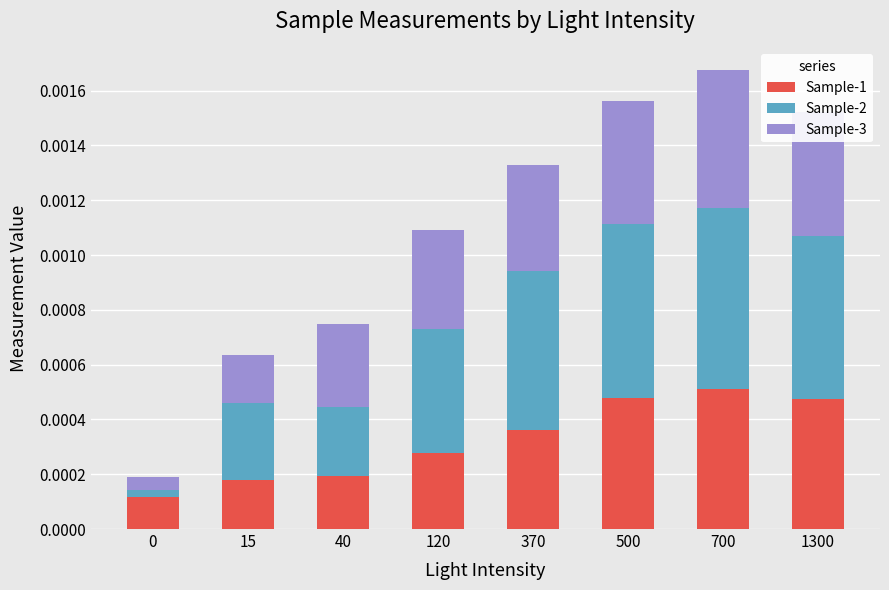

At which category is the sum across all series the highest?

700